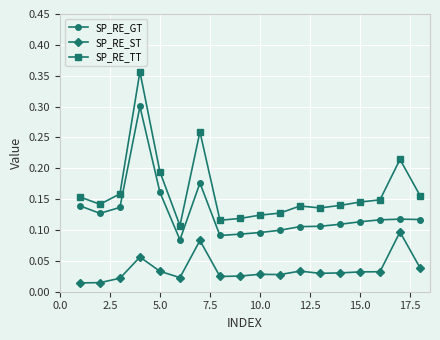

At how many categories does at least one series exceed 0?

18